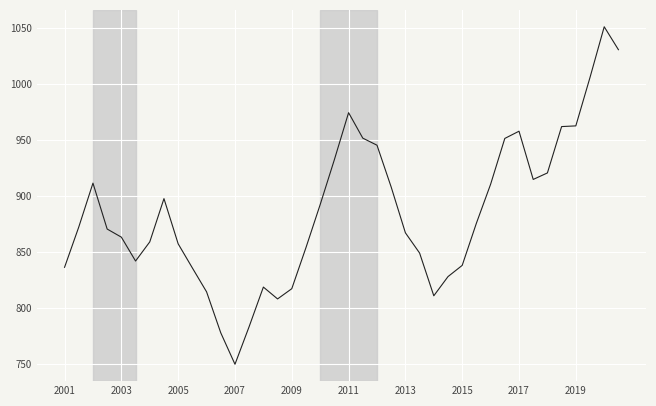

What is the minimum value shown in the chart?

749.4